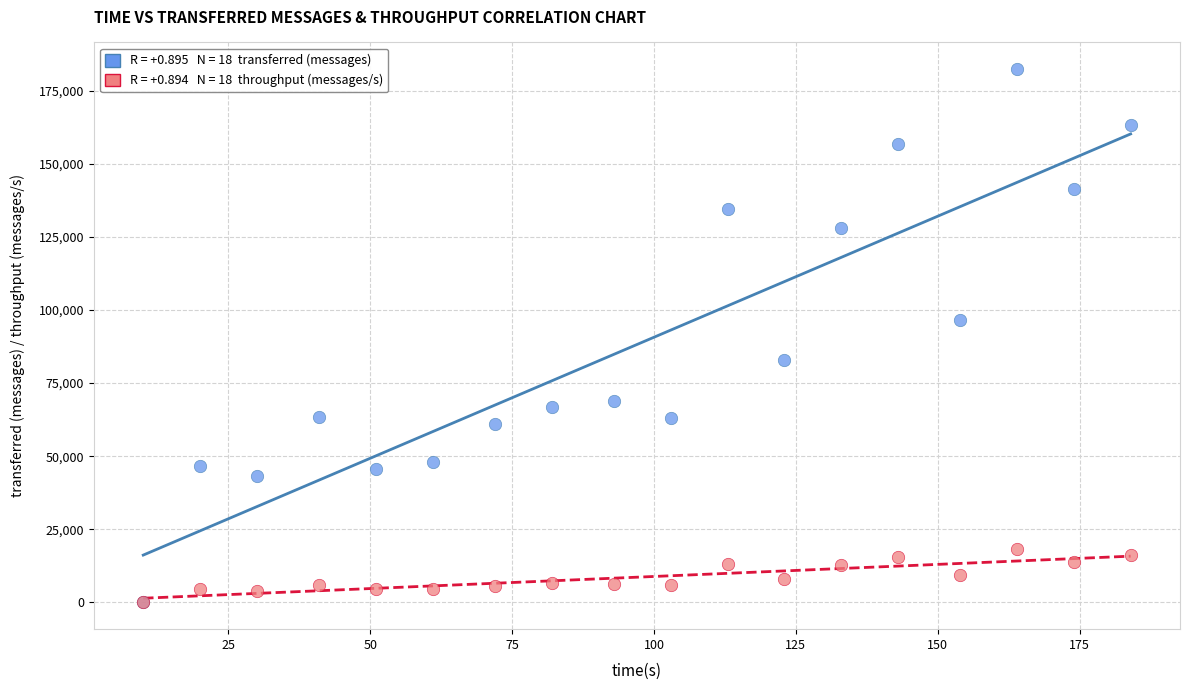

Across all series, what Y value is closest to 91180?

96420